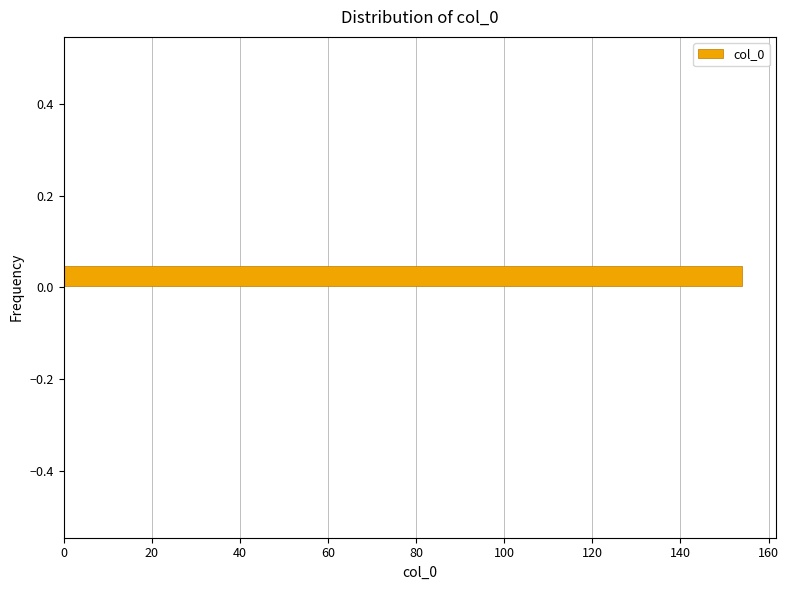

Around what value on the y-axis is the longest bar? Give the approximate position of its centre, as read against the axis.

0.02